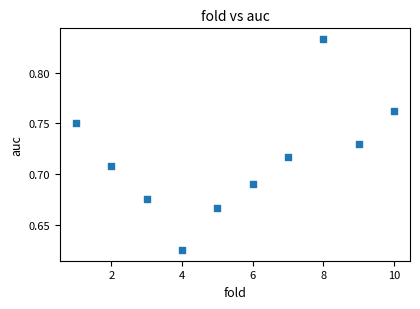

What is the range of X values (max minus min)?

9.0